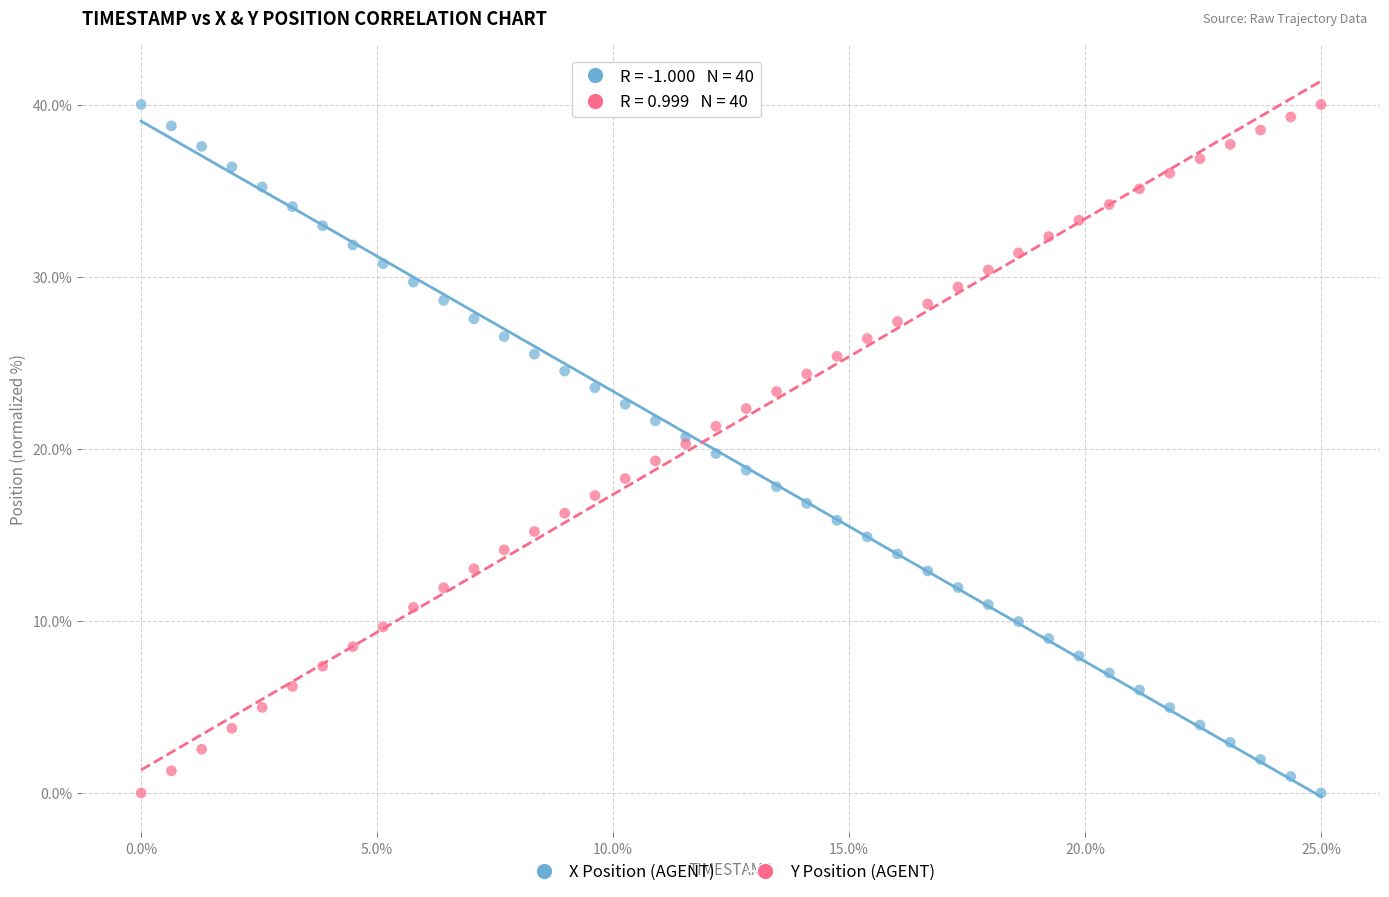

What are all the series names shown in the legend?

X Position (AGENT), Y Position (AGENT)